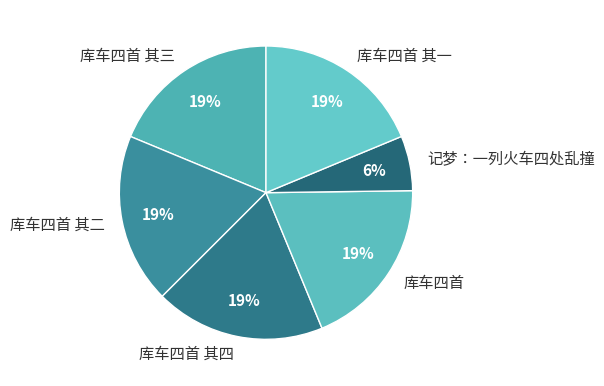

To the nearest percent, what is the average slice percentage?

17%